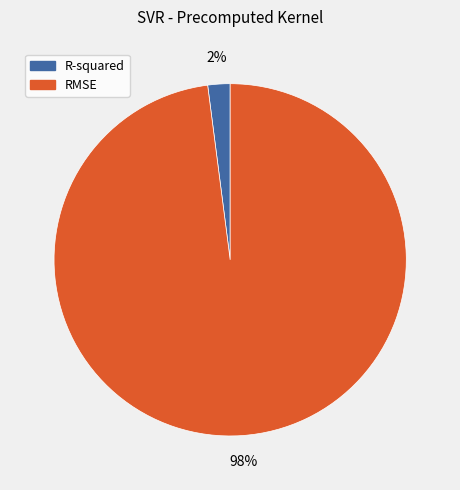

Is it true that RMSE is 88% of the pie?

False